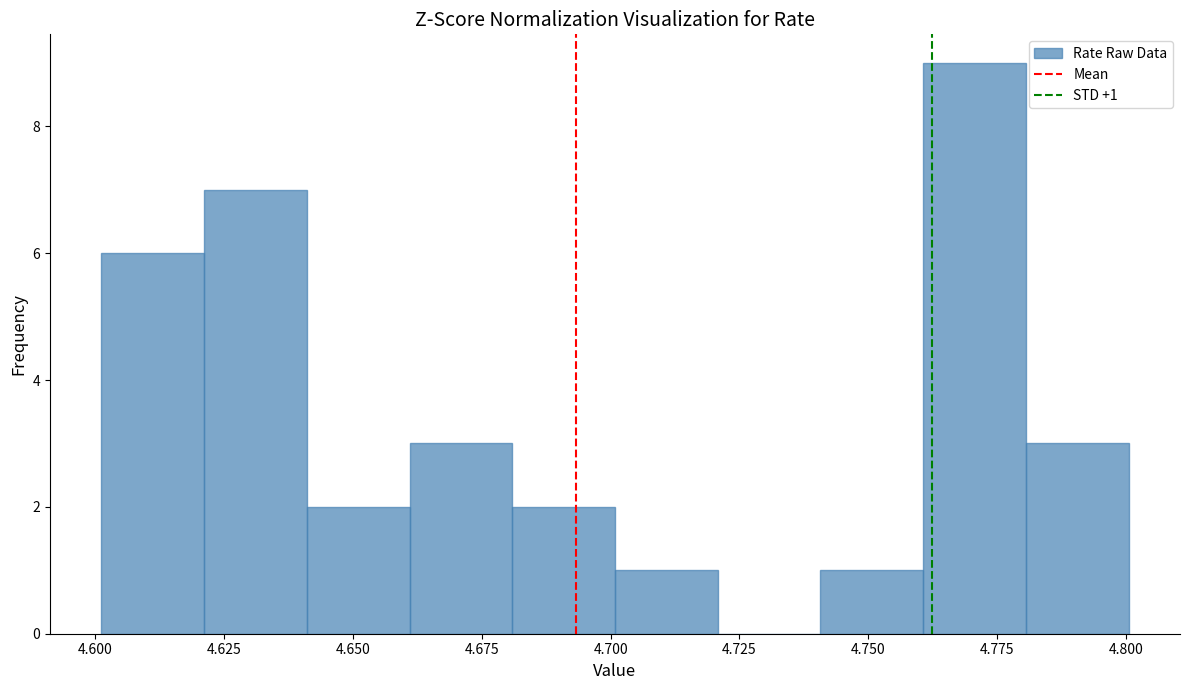

Read against the x-axis, roughly where is the centre of the tallest bar?

4.770